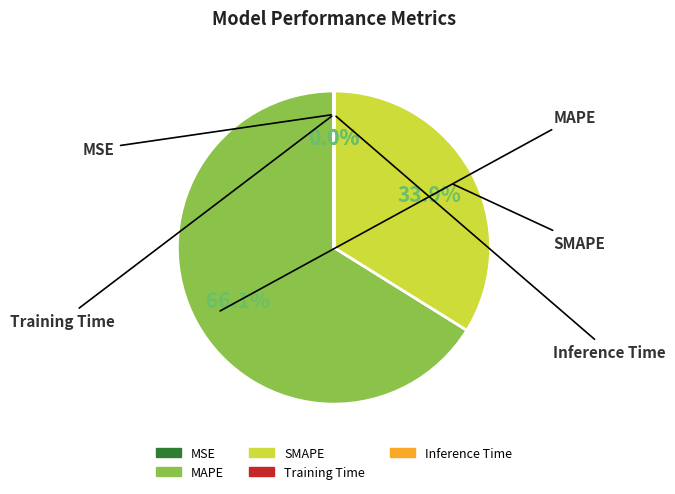

Which category has the biggest portion of the pie?

MAPE